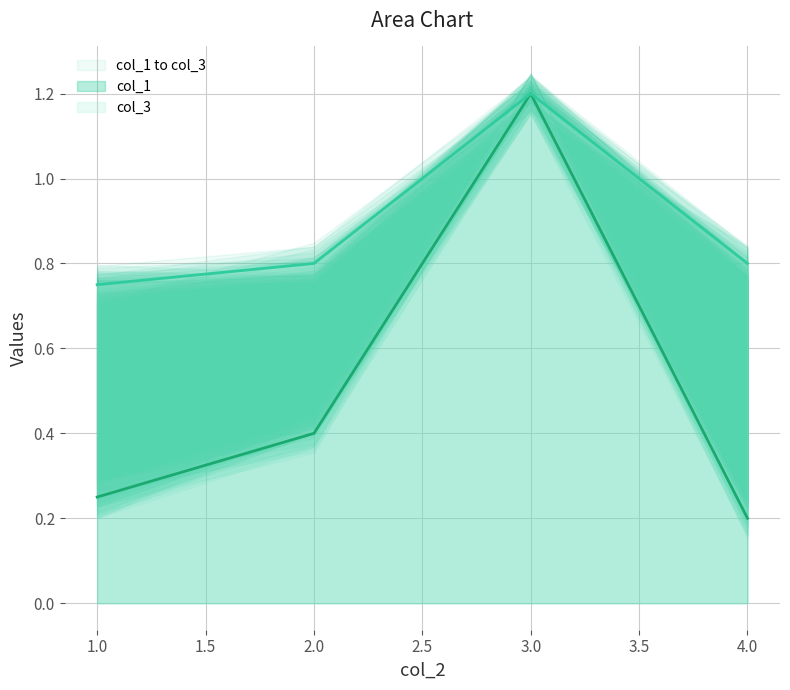

True or false: col_3 and col_1 intersect in this chart.

False